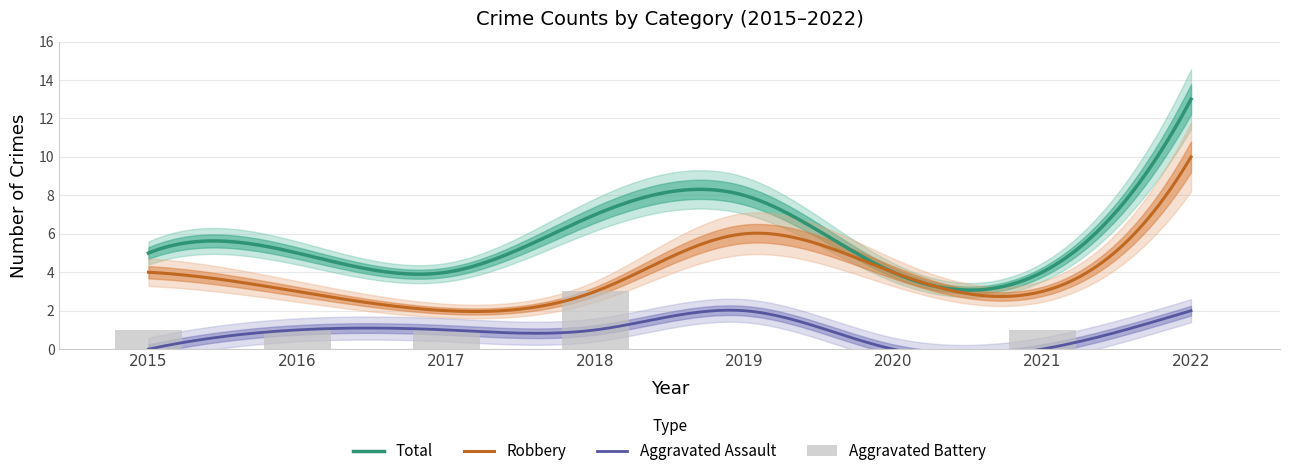

Is the value of Aggravated Assault at 2018 greater than the value of Total at 2018?

No